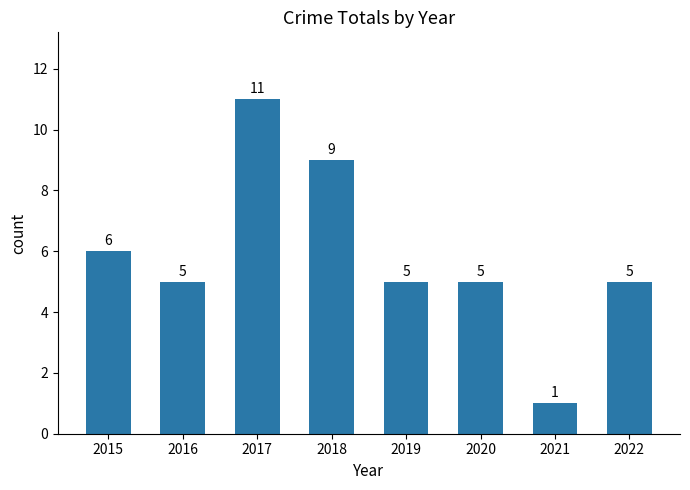

What is the value of the 5th bar from the left?

5